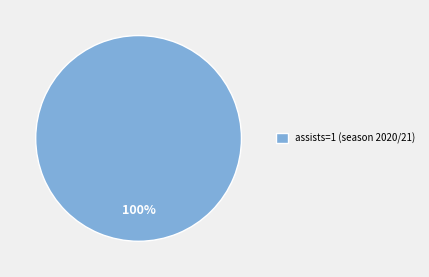

Is it true that assists=1 (season 2020/21) is 100% of the pie?

True